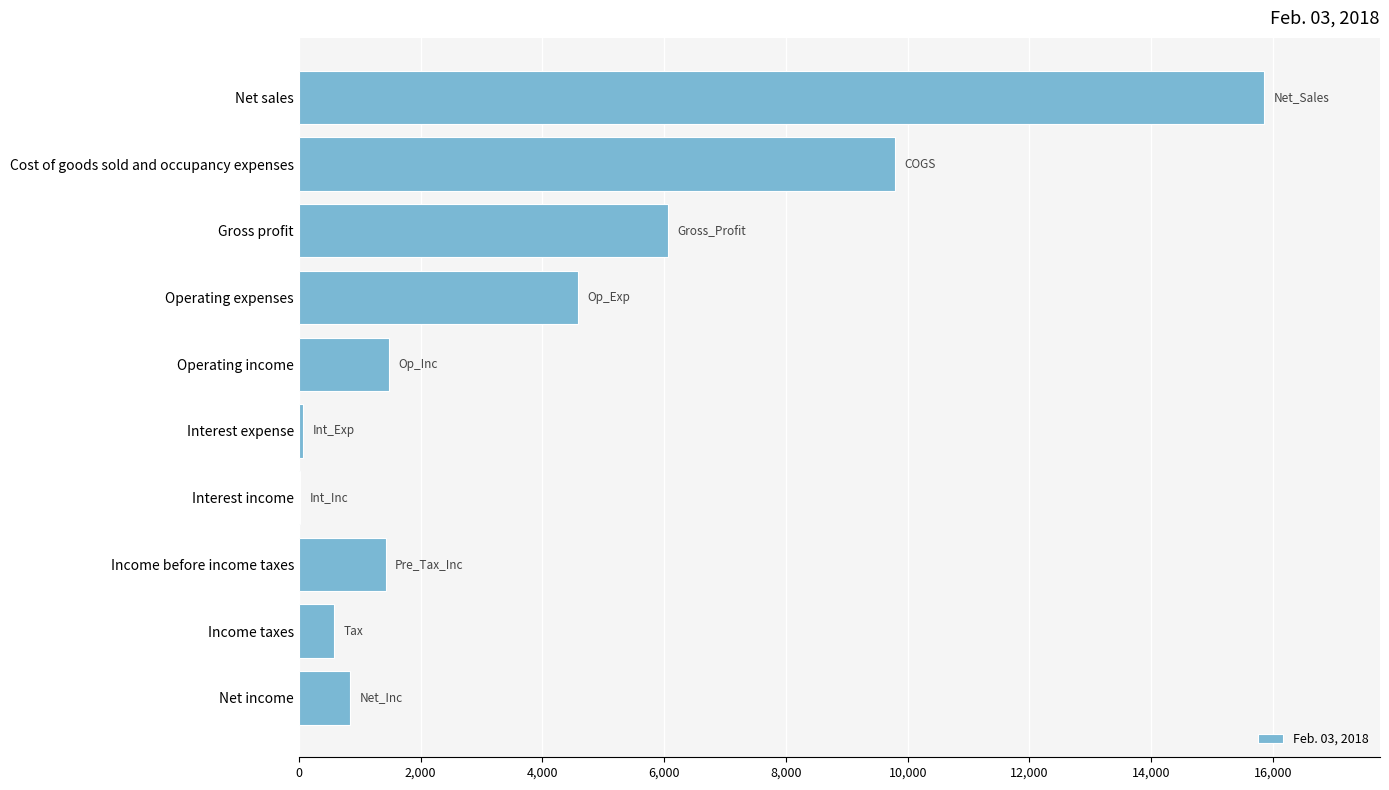

Are the bars horizontal?

Yes